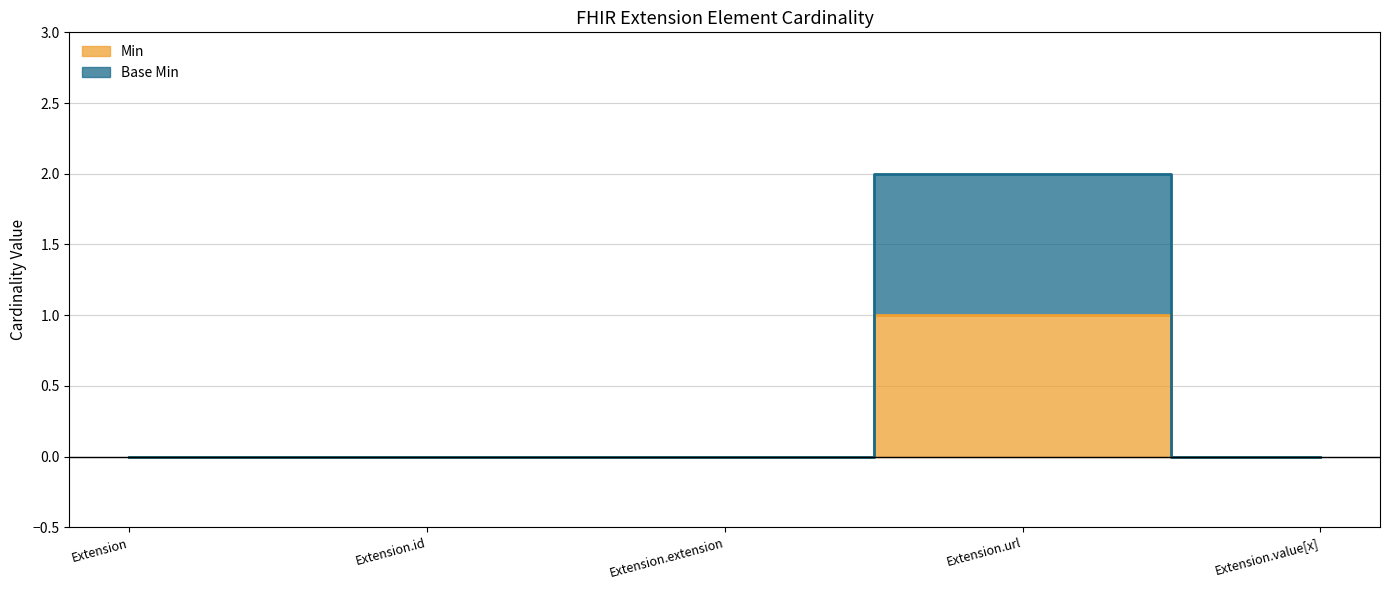

What is the label of the 2nd point from the left?

Extension.id